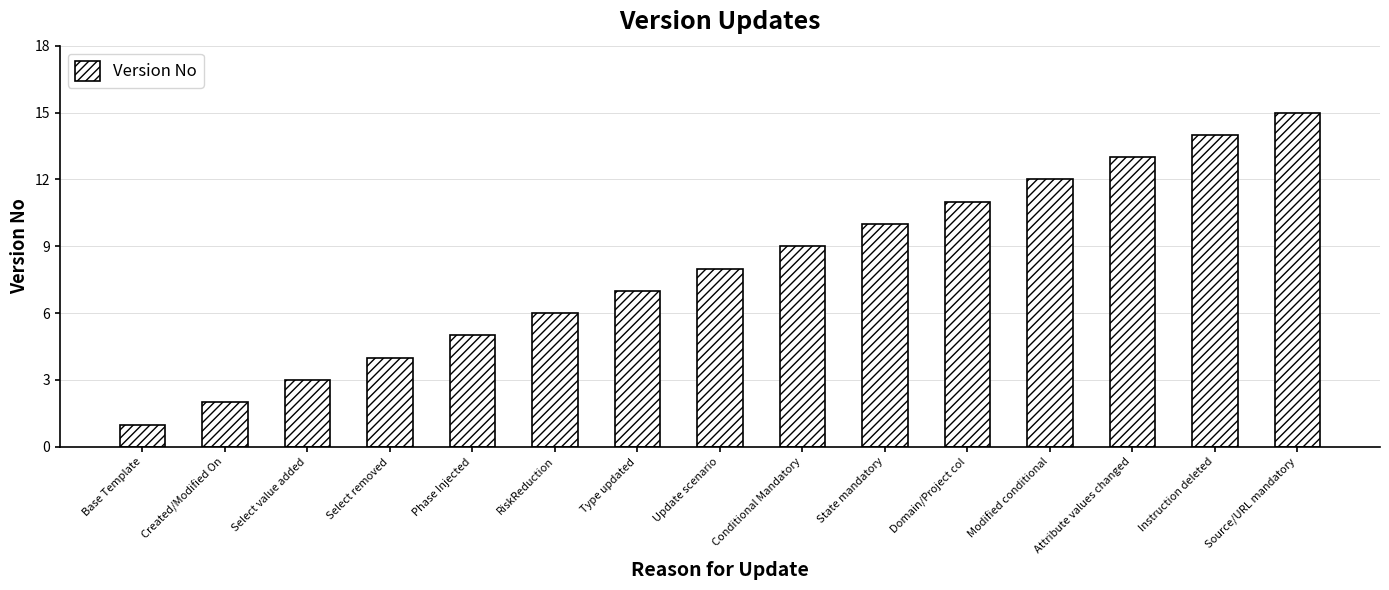

What is the difference between the values at Source/URL mandatory and Update scenario?

7